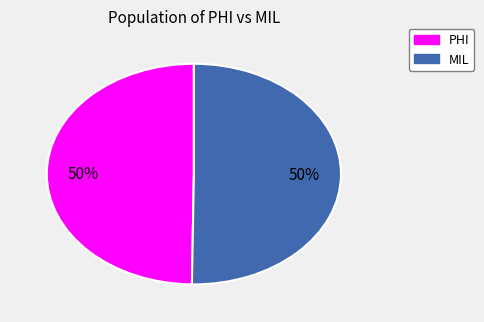

Do MIL and PHI together represent more than half of the pie?

Yes